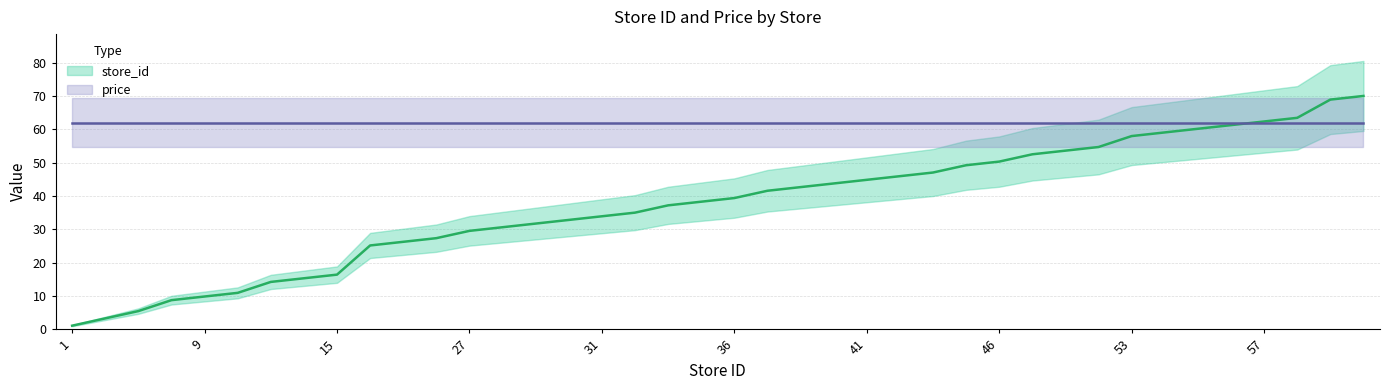

What is the smallest value displayed?

1.1